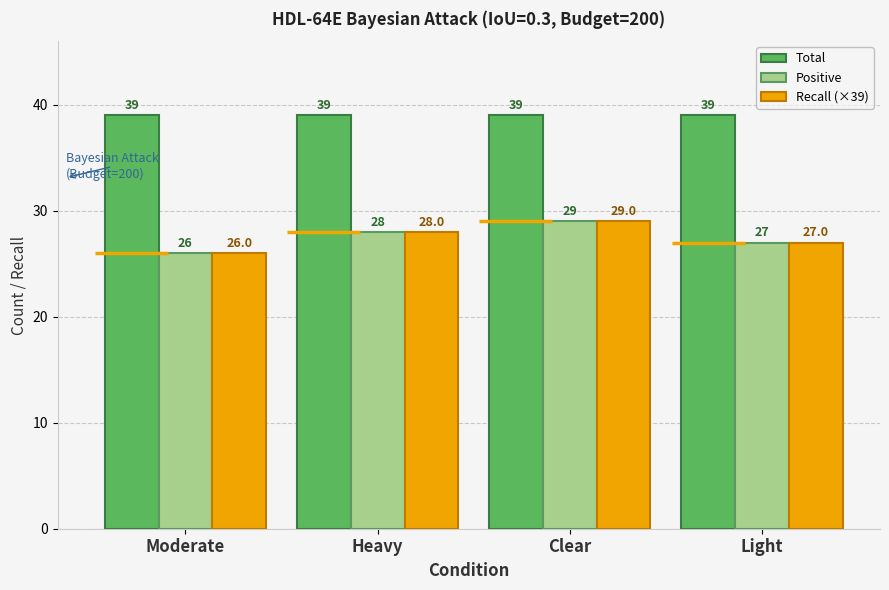

Which category has the lowest value in the Recall (×39) series?

Moderate